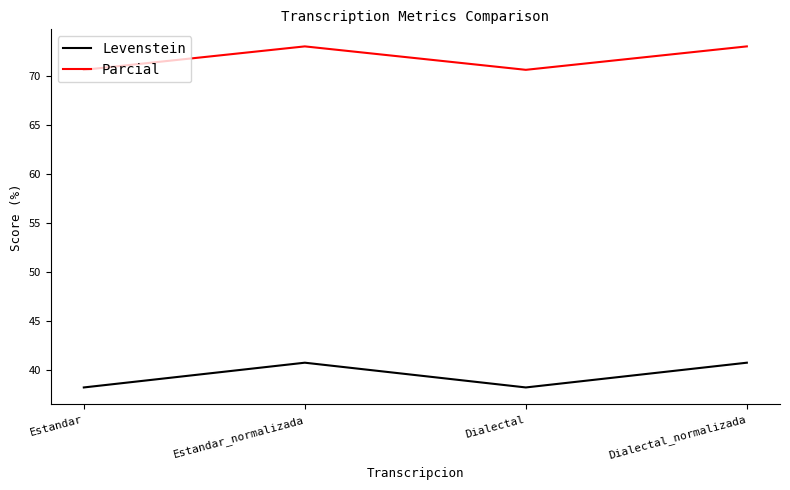

What is the minimum value for Levenstein?

38.3